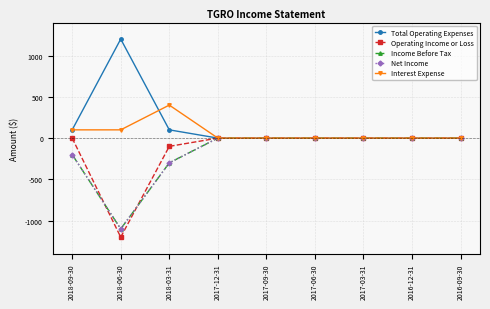

The value of Income Before Tax at 2018-06-30 is -1100. True or false?

True